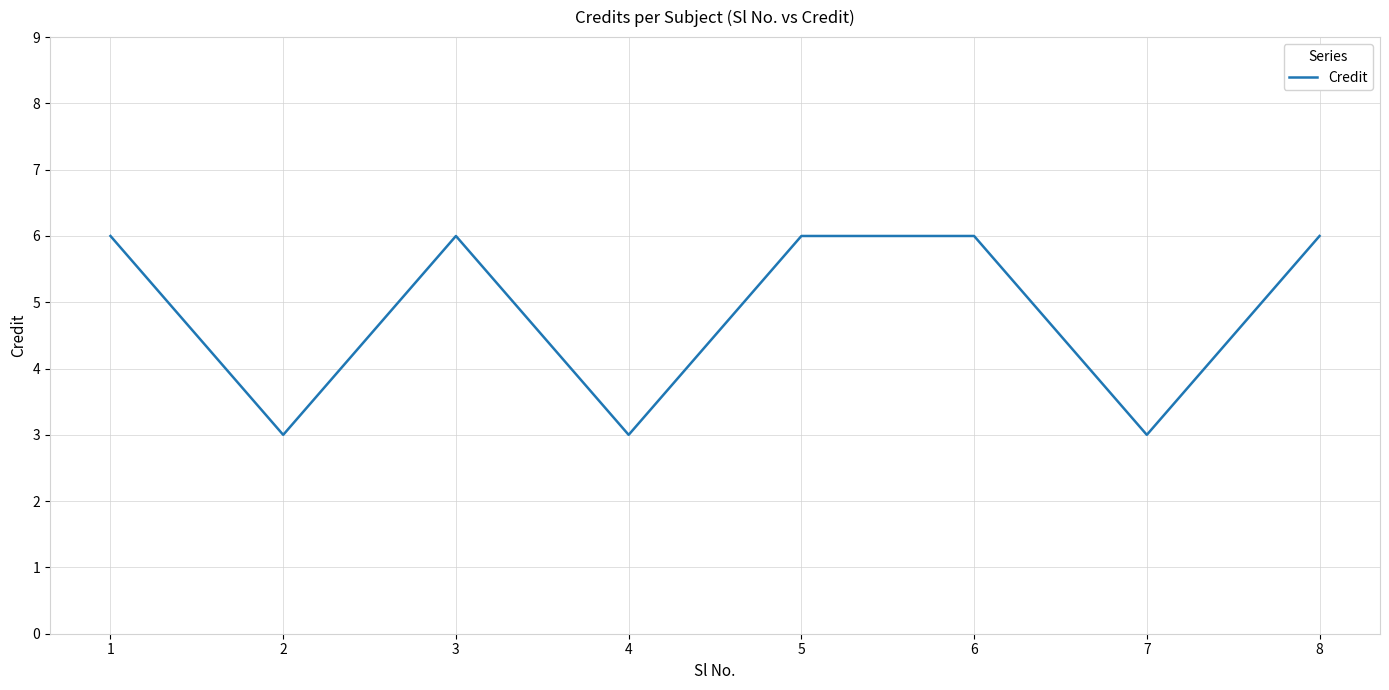

Does the chart display data point markers on the line(s)?

No